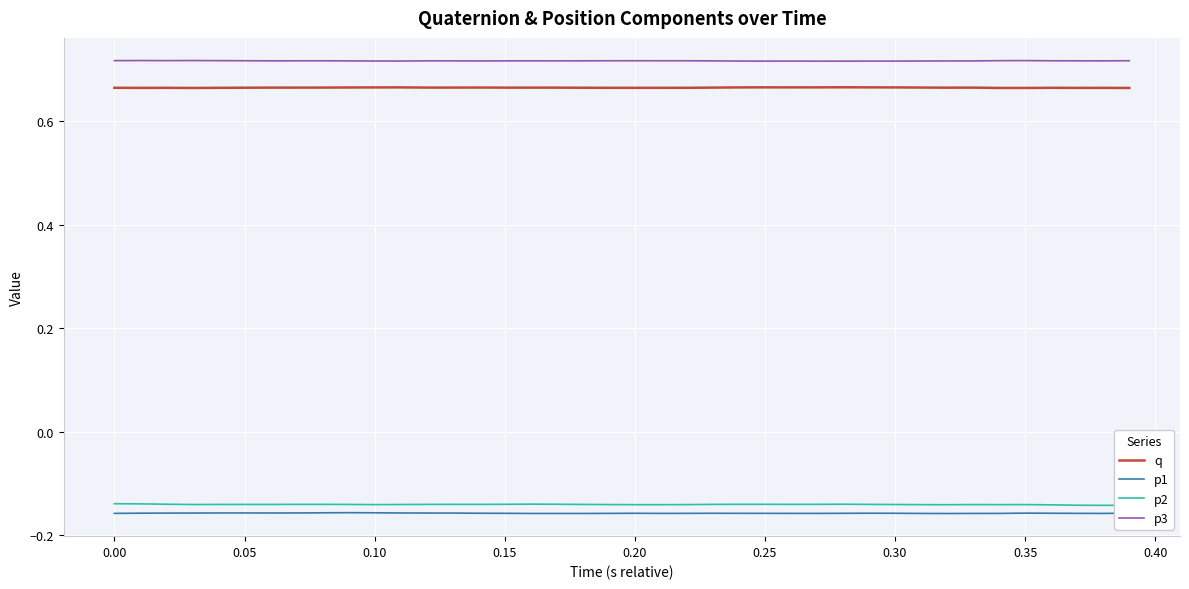

Does the chart display data point markers on the line(s)?

No